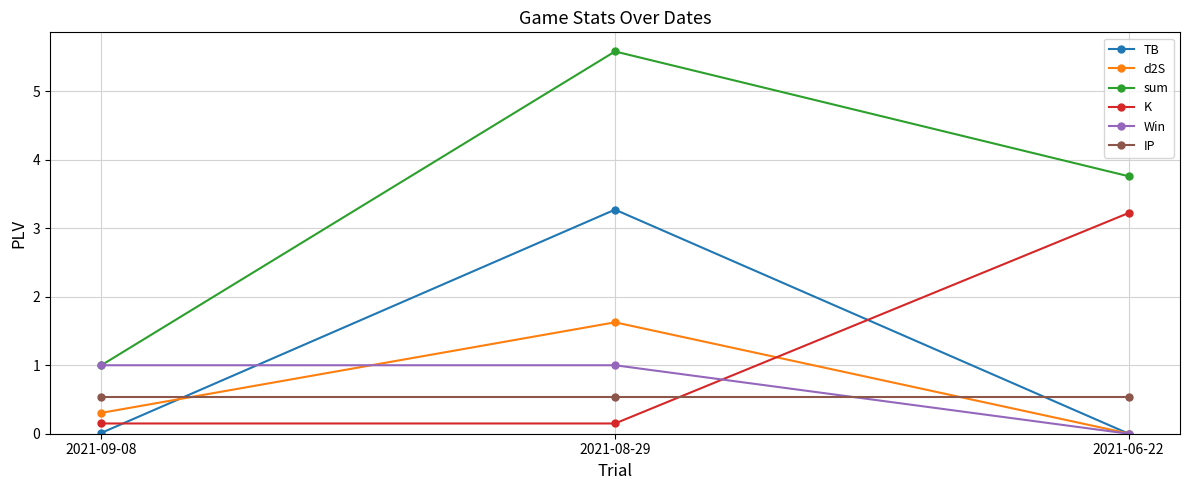

What is the difference between the maximum and minimum values in the K series?

3.1